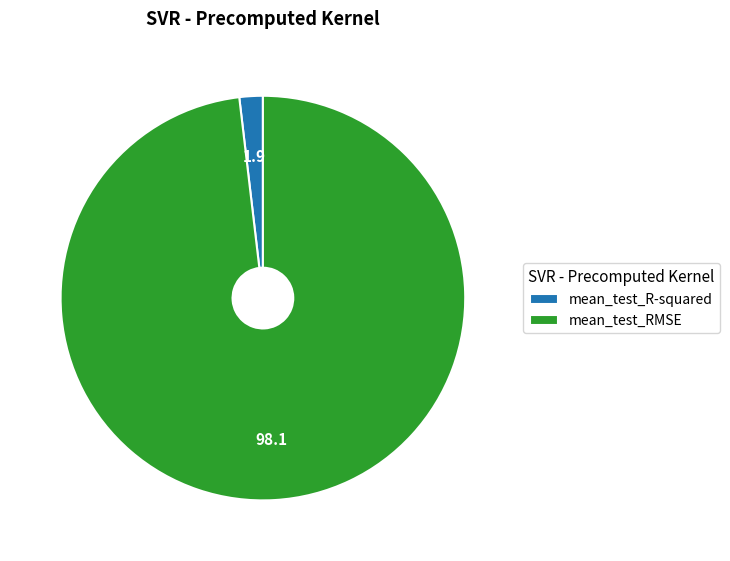

Is the sum of mean_test_RMSE and mean_test_R-squared greater than half?

Yes